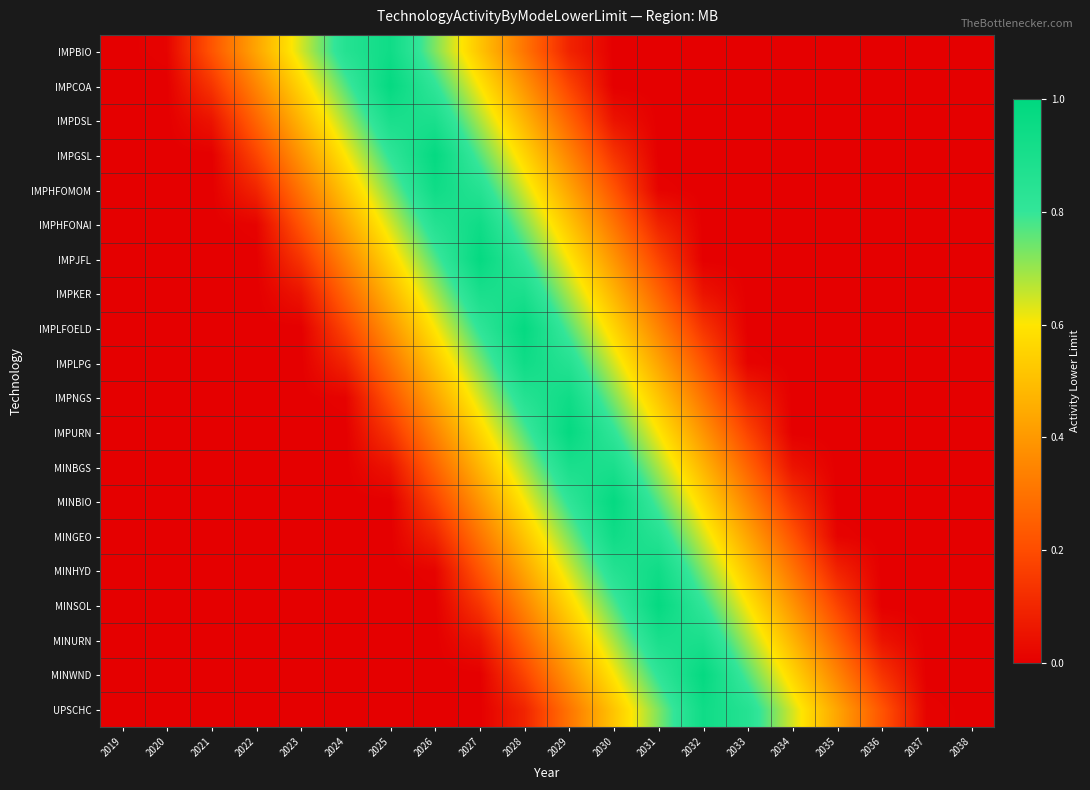

Reading left to right, list all the values displayed in this chart.

IMPBIO: 2019=0.0	2020=0.0	2021=0.2	2022=0.4	2023=0.6	2024=0.9	2025=0.9	2026=0.7	2027=0.5	2028=0.3	2029=0.1	2030=0.0	2031=0.0	2032=0.0	2033=0.0	2034=0.0	2035=0.0	2036=0.0	2037=0.0	2038=0.0
IMPCOA: 2019=0.0	2020=0.0	2021=0.1	2022=0.3	2023=0.6	2024=0.8	2025=1.0	2026=0.8	2027=0.6	2028=0.4	2029=0.2	2030=0.0	2031=0.0	2032=0.0	2033=0.0	2034=0.0	2035=0.0	2036=0.0	2037=0.0	2038=0.0
IMPDSL: 2019=0.0	2020=0.0	2021=0.1	2022=0.3	2023=0.5	2024=0.7	2025=0.9	2026=0.9	2027=0.7	2028=0.5	2029=0.3	2030=0.1	2031=0.0	2032=0.0	2033=0.0	2034=0.0	2035=0.0	2036=0.0	2037=0.0	2038=0.0
IMPGSL: 2019=0.0	2020=0.0	2021=0.0	2022=0.2	2023=0.4	2024=0.6	2025=0.8	2026=1.0	2027=0.8	2028=0.6	2029=0.3	2030=0.1	2031=0.0	2032=0.0	2033=0.0	2034=0.0	2035=0.0	2036=0.0	2037=0.0	2038=0.0
IMPHFOMOM: 2019=0.0	2020=0.0	2021=0.0	2022=0.1	2023=0.3	2024=0.5	2025=0.7	2026=0.9	2027=0.9	2028=0.6	2029=0.4	2030=0.2	2031=0.0	2032=0.0	2033=0.0	2034=0.0	2035=0.0	2036=0.0	2037=0.0	2038=0.0
IMPHFONAI: 2019=0.0	2020=0.0	2021=0.0	2022=0.0	2023=0.2	2024=0.4	2025=0.6	2026=0.9	2027=0.9	2028=0.7	2029=0.5	2030=0.3	2031=0.1	2032=0.0	2033=0.0	2034=0.0	2035=0.0	2036=0.0	2037=0.0	2038=0.0
IMPJFL: 2019=0.0	2020=0.0	2021=0.0	2022=0.0	2023=0.1	2024=0.3	2025=0.6	2026=0.8	2027=1.0	2028=0.8	2029=0.6	2030=0.4	2031=0.2	2032=0.0	2033=0.0	2034=0.0	2035=0.0	2036=0.0	2037=0.0	2038=0.0
IMPKER: 2019=0.0	2020=0.0	2021=0.0	2022=0.0	2023=0.1	2024=0.3	2025=0.5	2026=0.7	2027=0.9	2028=0.9	2029=0.7	2030=0.5	2031=0.3	2032=0.1	2033=0.0	2034=0.0	2035=0.0	2036=0.0	2037=0.0	2038=0.0
IMPLFOELD: 2019=0.0	2020=0.0	2021=0.0	2022=0.0	2023=0.0	2024=0.2	2025=0.4	2026=0.6	2027=0.8	2028=1.0	2029=0.8	2030=0.6	2031=0.3	2032=0.1	2033=0.0	2034=0.0	2035=0.0	2036=0.0	2037=0.0	2038=0.0
IMPLPG: 2019=0.0	2020=0.0	2021=0.0	2022=0.0	2023=0.0	2024=0.1	2025=0.3	2026=0.5	2027=0.7	2028=0.9	2029=0.9	2030=0.6	2031=0.4	2032=0.2	2033=0.0	2034=0.0	2035=0.0	2036=0.0	2037=0.0	2038=0.0
IMPNGS: 2019=0.0	2020=0.0	2021=0.0	2022=0.0	2023=0.0	2024=0.0	2025=0.2	2026=0.4	2027=0.6	2028=0.9	2029=0.9	2030=0.7	2031=0.5	2032=0.3	2033=0.1	2034=0.0	2035=0.0	2036=0.0	2037=0.0	2038=0.0
IMPURN: 2019=0.0	2020=0.0	2021=0.0	2022=0.0	2023=0.0	2024=0.0	2025=0.1	2026=0.3	2027=0.6	2028=0.8	2029=1.0	2030=0.8	2031=0.6	2032=0.4	2033=0.2	2034=0.0	2035=0.0	2036=0.0	2037=0.0	2038=0.0
MINBGS: 2019=0.0	2020=0.0	2021=0.0	2022=0.0	2023=0.0	2024=0.0	2025=0.1	2026=0.3	2027=0.5	2028=0.7	2029=0.9	2030=0.9	2031=0.7	2032=0.5	2033=0.3	2034=0.1	2035=0.0	2036=0.0	2037=0.0	2038=0.0
MINBIO: 2019=0.0	2020=0.0	2021=0.0	2022=0.0	2023=0.0	2024=0.0	2025=0.0	2026=0.2	2027=0.4	2028=0.6	2029=0.8	2030=1.0	2031=0.8	2032=0.6	2033=0.3	2034=0.1	2035=0.0	2036=0.0	2037=0.0	2038=0.0
MINGEO: 2019=0.0	2020=0.0	2021=0.0	2022=0.0	2023=0.0	2024=0.0	2025=0.0	2026=0.1	2027=0.3	2028=0.5	2029=0.7	2030=0.9	2031=0.9	2032=0.6	2033=0.4	2034=0.2	2035=0.0	2036=0.0	2037=0.0	2038=0.0
MINHYD: 2019=0.0	2020=0.0	2021=0.0	2022=0.0	2023=0.0	2024=0.0	2025=0.0	2026=0.0	2027=0.2	2028=0.4	2029=0.6	2030=0.9	2031=0.9	2032=0.7	2033=0.5	2034=0.3	2035=0.1	2036=0.0	2037=0.0	2038=0.0
MINSOL: 2019=0.0	2020=0.0	2021=0.0	2022=0.0	2023=0.0	2024=0.0	2025=0.0	2026=0.0	2027=0.1	2028=0.3	2029=0.6	2030=0.8	2031=1.0	2032=0.8	2033=0.6	2034=0.4	2035=0.2	2036=0.0	2037=0.0	2038=0.0
MINURN: 2019=0.0	2020=0.0	2021=0.0	2022=0.0	2023=0.0	2024=0.0	2025=0.0	2026=0.0	2027=0.1	2028=0.3	2029=0.5	2030=0.7	2031=0.9	2032=0.9	2033=0.7	2034=0.5	2035=0.3	2036=0.1	2037=0.0	2038=0.0
MINWND: 2019=0.0	2020=0.0	2021=0.0	2022=0.0	2023=0.0	2024=0.0	2025=0.0	2026=0.0	2027=0.0	2028=0.2	2029=0.4	2030=0.6	2031=0.8	2032=1.0	2033=0.8	2034=0.6	2035=0.3	2036=0.1	2037=0.0	2038=0.0
UPSCHC: 2019=0.0	2020=0.0	2021=0.0	2022=0.0	2023=0.0	2024=0.0	2025=0.0	2026=0.0	2027=0.0	2028=0.1	2029=0.3	2030=0.5	2031=0.7	2032=0.9	2033=0.9	2034=0.6	2035=0.4	2036=0.2	2037=0.0	2038=0.0